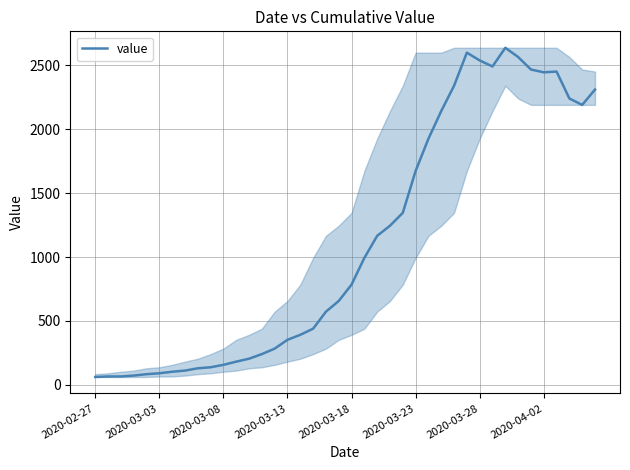

What is the smallest value displayed?

61